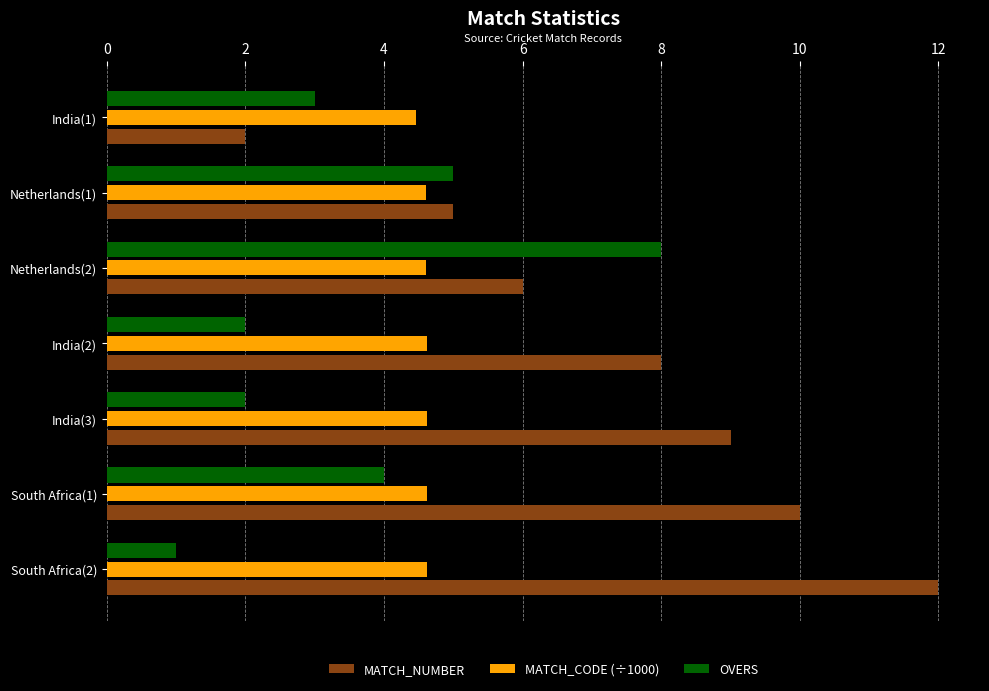

What is the average value of the MATCH_NUMBER series?

7.4